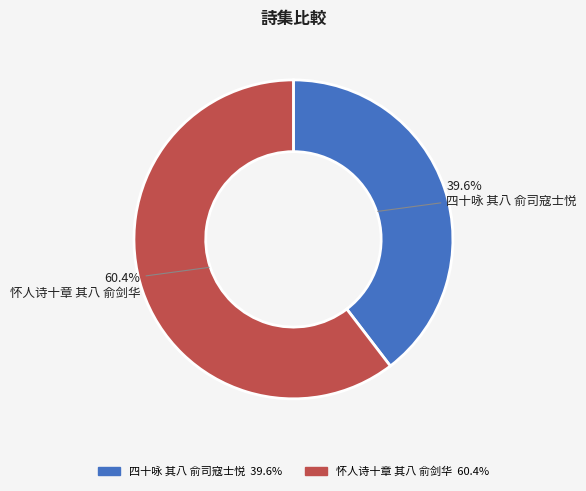

How much of the chart is everything except 四十咏 其八 俞司寇士悦?

60.4%